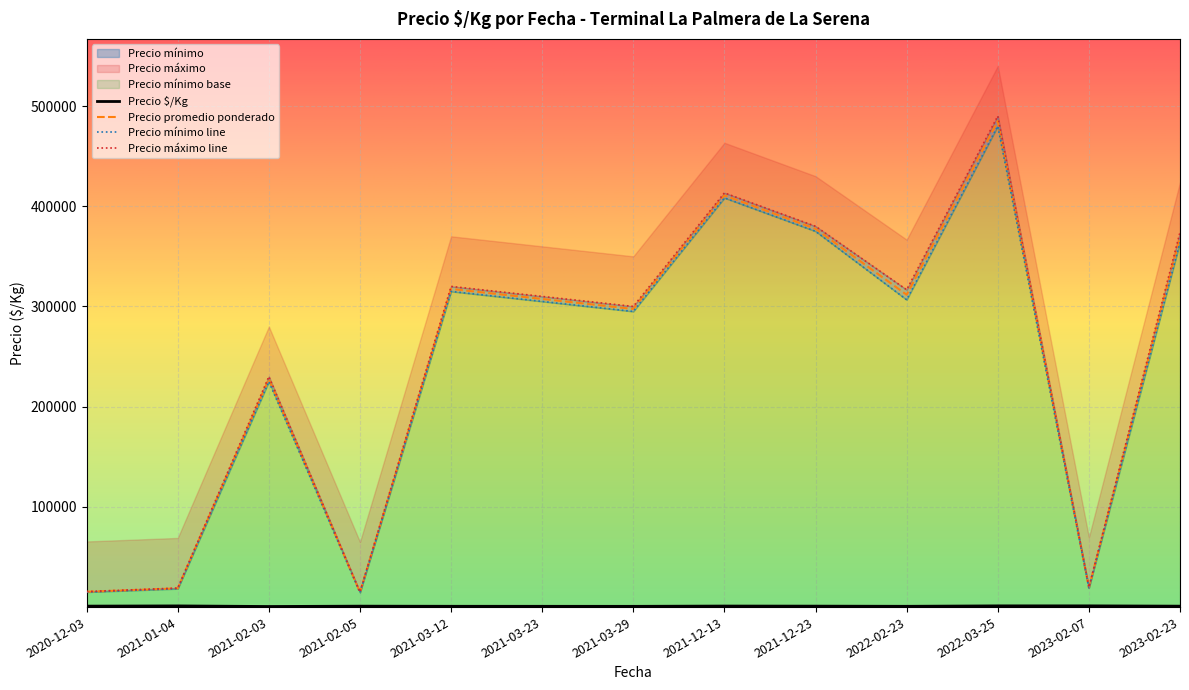

What is the maximum value shown in the chart?

490000